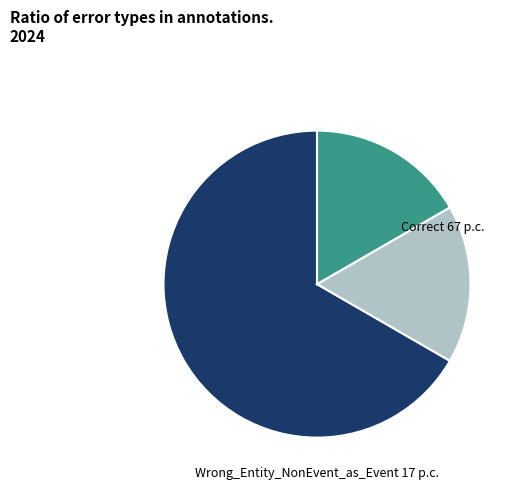

Is there a majority slice in this chart?

Yes